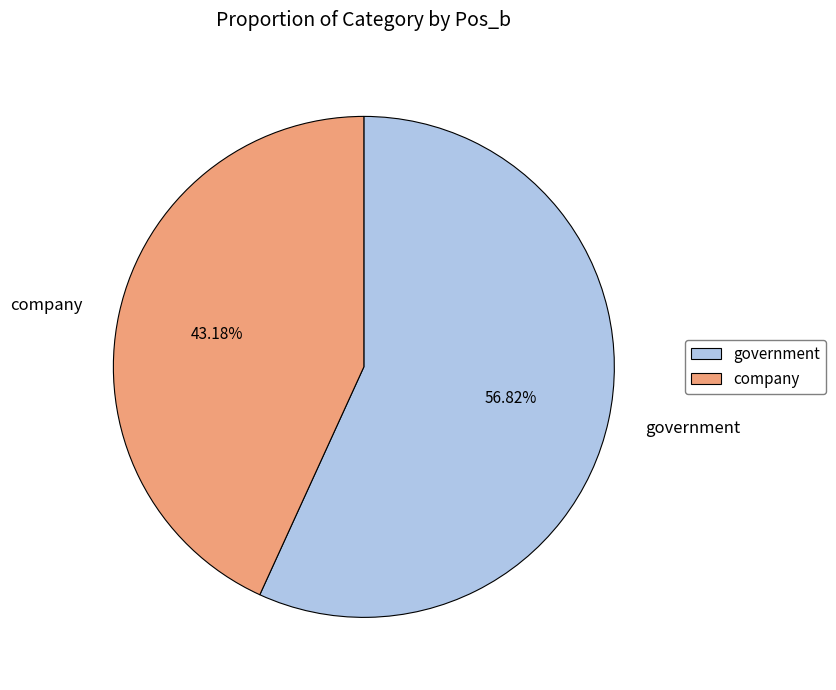

Which slice represents more than half of the pie?

government